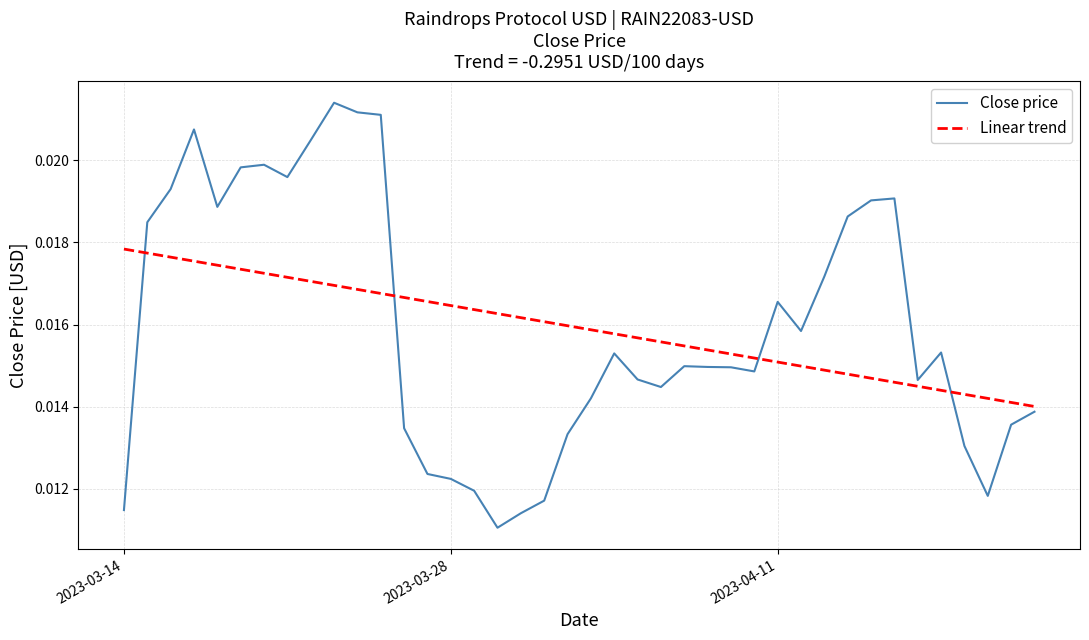

Which series has the widest spread of values?

Close price